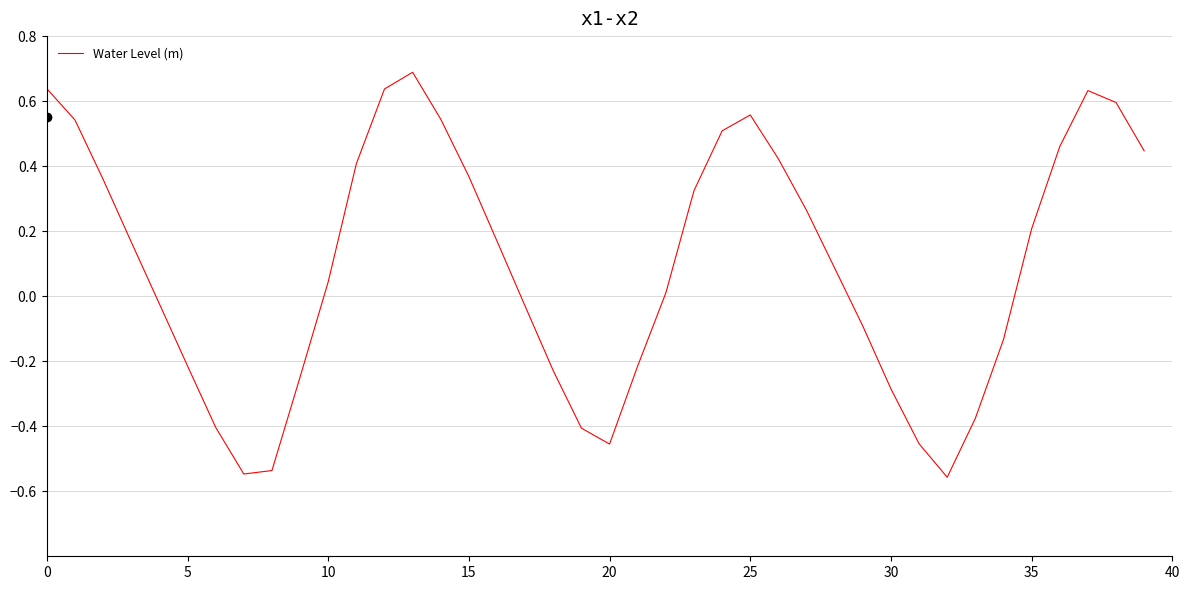

What is the greatest value displayed?

0.7